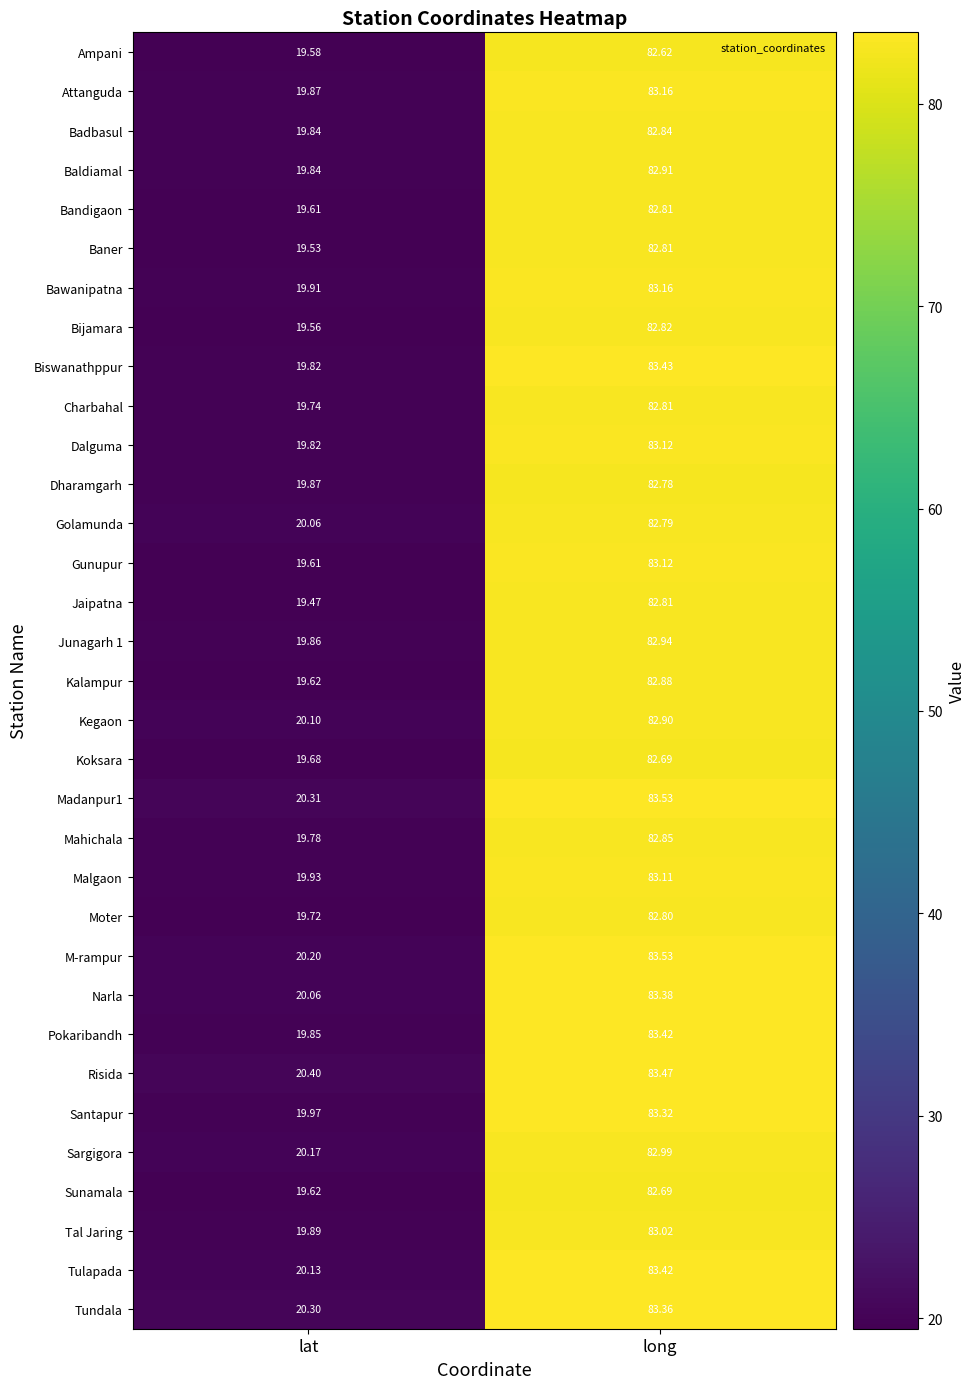

Which series has the largest total across all categories?

Risida